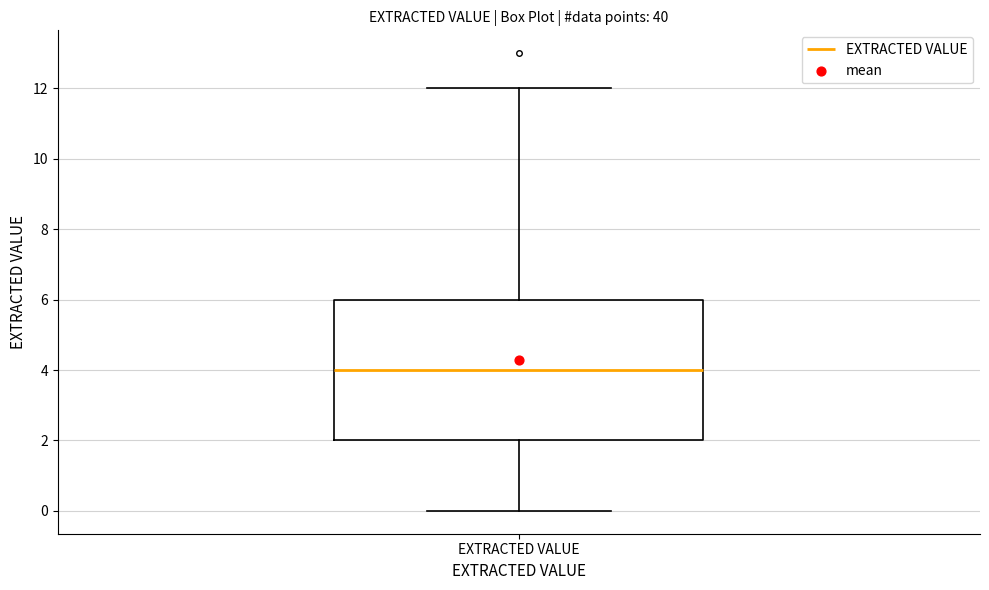

Where is the lower edge of the box for EXTRACTED VALUE on the y-axis? The values are not printed on the chart, so give them approximately, as read against the axis.

2